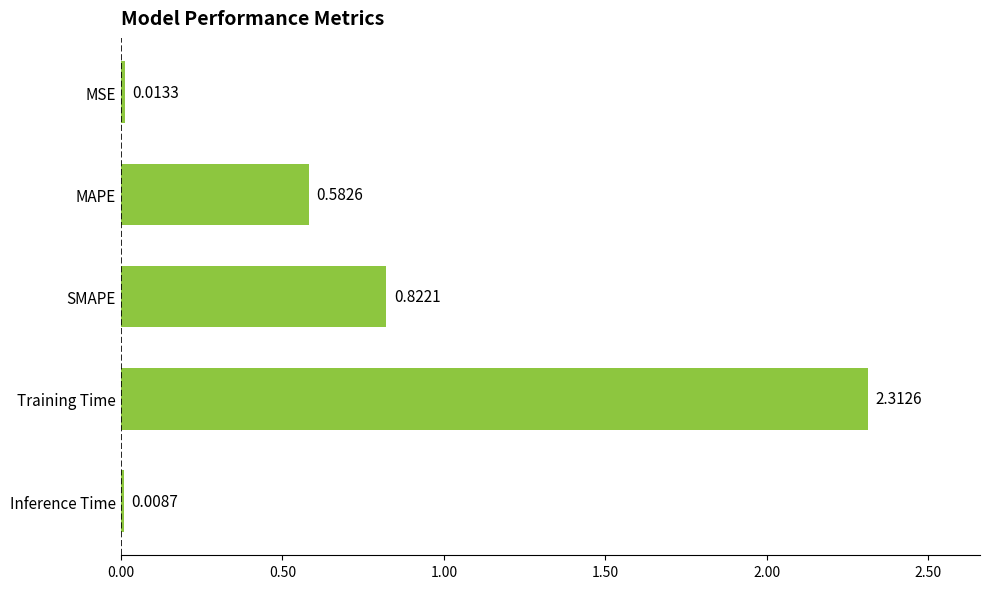

What is the label of the 1st bar from the top?

MSE